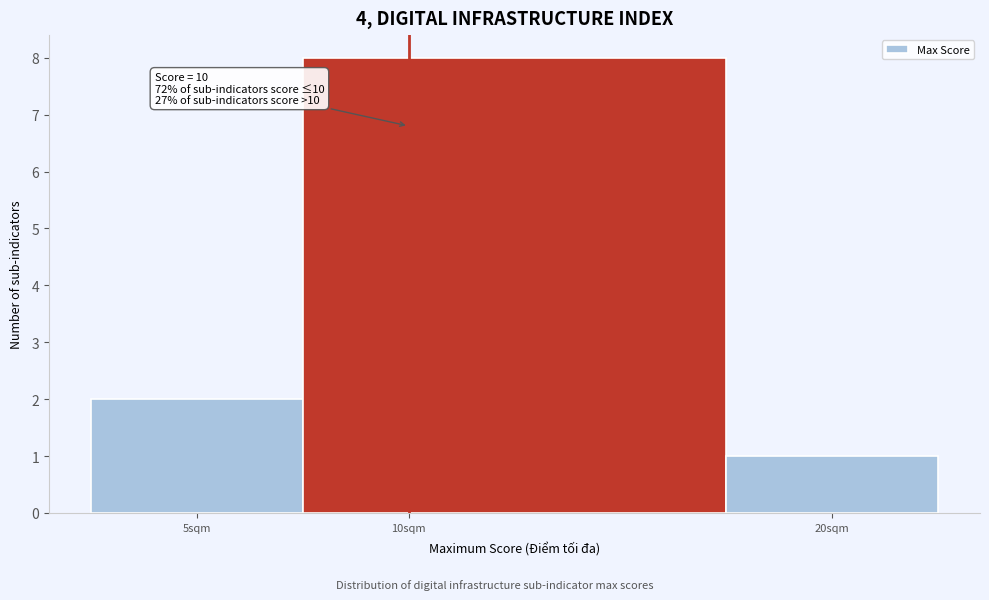

Over which range of the x-axis is the bar tallest?

7.5 to 17.5